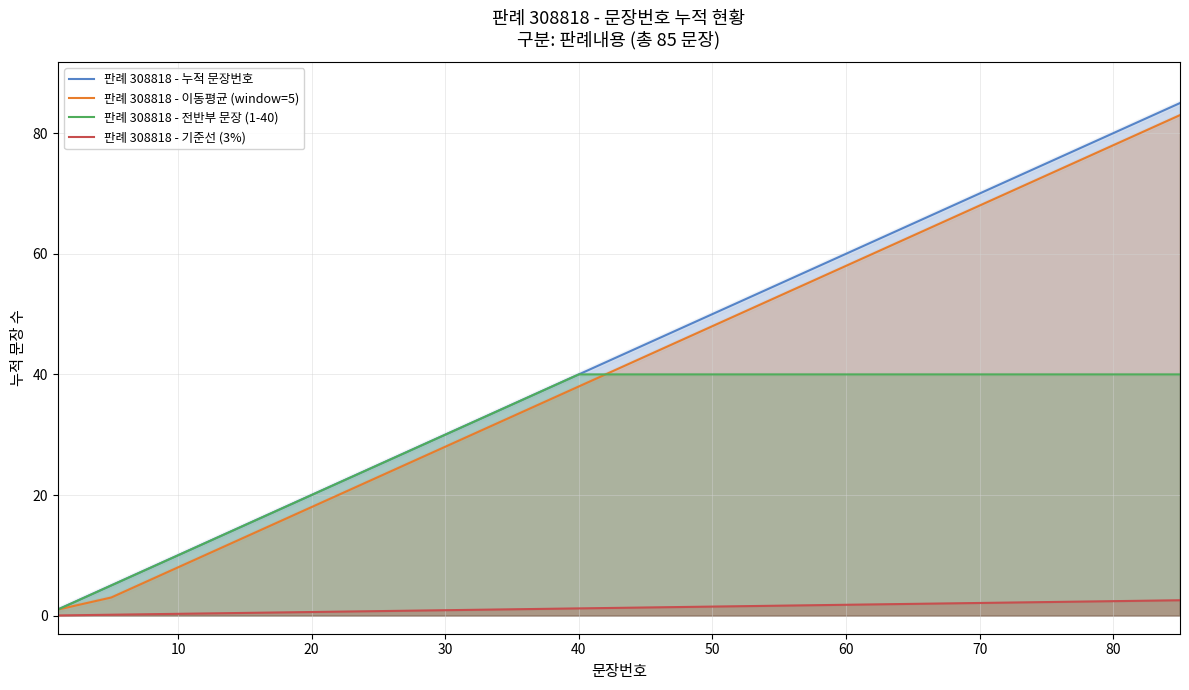

Which series has the largest total across all categories?

판례번호별 문장번호 누적